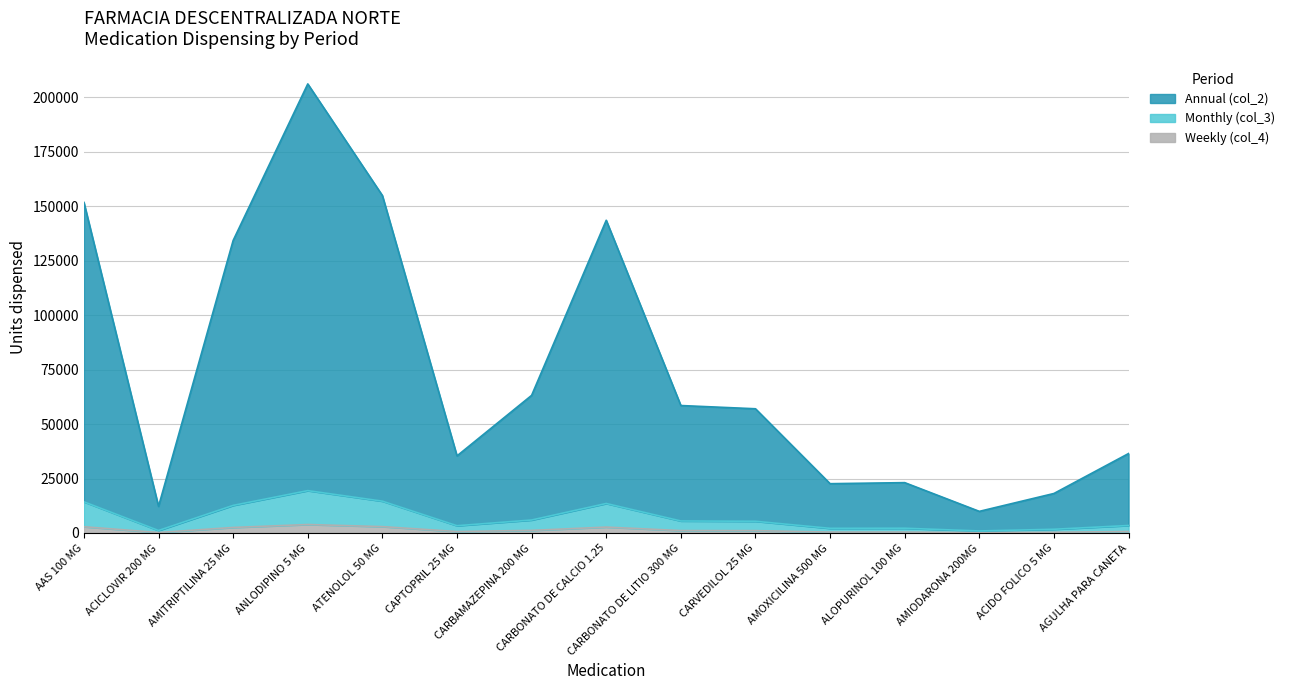

Reading left to right, transcribe all the data shown in this chart.

Annual (col_2): AAS 100 MG=151701.5	ACICLOVIR 200 MG=12209.9	AMITRIPTILINA 25 MG=134233.5	ANLODIPINO 5 MG=206065.1	ATENOLOL 50 MG=154843.9	CAPTOPRIL 25 MG=35380.8	CARBAMAZEPINA 200 MG=63158.3	CARBONATO DE CALCIO 1.25=143497.5	CARBONATO DE LITIO 300 MG=58487.7	CARVEDILOL 25 MG=57002.6	AMOXICILINA 500 MG=22627.7	ALOPURINOL 100 MG=23106.9	AMIODARONA 200MG=9926.5	ACIDO FOLICO 5 MG=18130.4	AGULHA PARA CANETA=36459.6
Monthly (col_3): AAS 100 MG=14311.5	ACICLOVIR 200 MG=1151.9	AMITRIPTILINA 25 MG=12663.5	ANLODIPINO 5 MG=19440.1	ATENOLOL 50 MG=14607.9	CAPTOPRIL 25 MG=3337.8	CARBAMAZEPINA 200 MG=5958.3	CARBONATO DE CALCIO 1.25=13537.5	CARBONATO DE LITIO 300 MG=5517.7	CARVEDILOL 25 MG=5377.6	AMOXICILINA 500 MG=2134.7	ALOPURINOL 100 MG=2179.9	AMIODARONA 200MG=936.5	ACIDO FOLICO 5 MG=1710.4	AGULHA PARA CANETA=3439.6
Weekly (col_4): AAS 100 MG=2862.3	ACICLOVIR 200 MG=230.4	AMITRIPTILINA 25 MG=2532.7	ANLODIPINO 5 MG=3888.0	ATENOLOL 50 MG=2921.6	CAPTOPRIL 25 MG=667.6	CARBAMAZEPINA 200 MG=1191.7	CARBONATO DE CALCIO 1.25=2707.5	CARBONATO DE LITIO 300 MG=1103.5	CARVEDILOL 25 MG=1075.5	AMOXICILINA 500 MG=426.9	ALOPURINOL 100 MG=436.0	AMIODARONA 200MG=187.3	ACIDO FOLICO 5 MG=342.1	AGULHA PARA CANETA=687.9